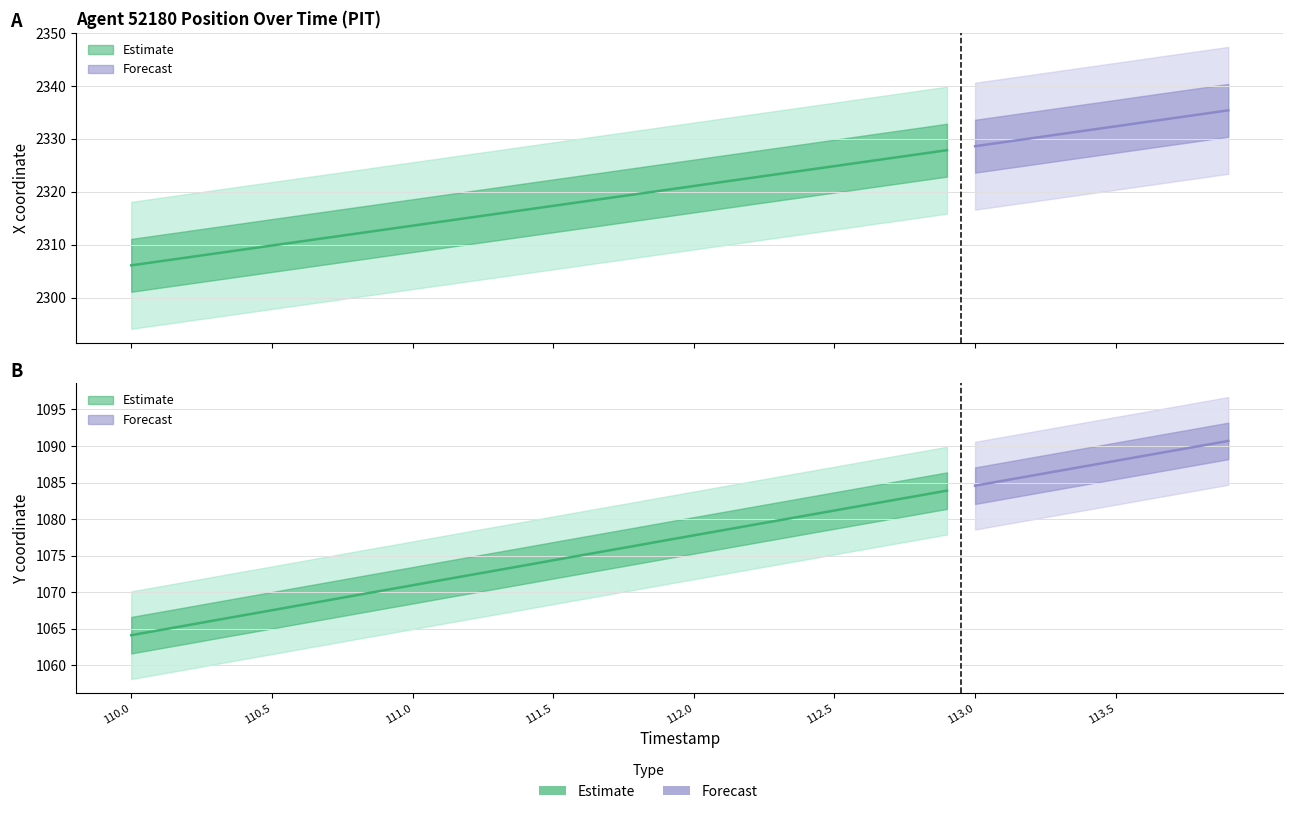

How many data points in Y are less than 1077?

19